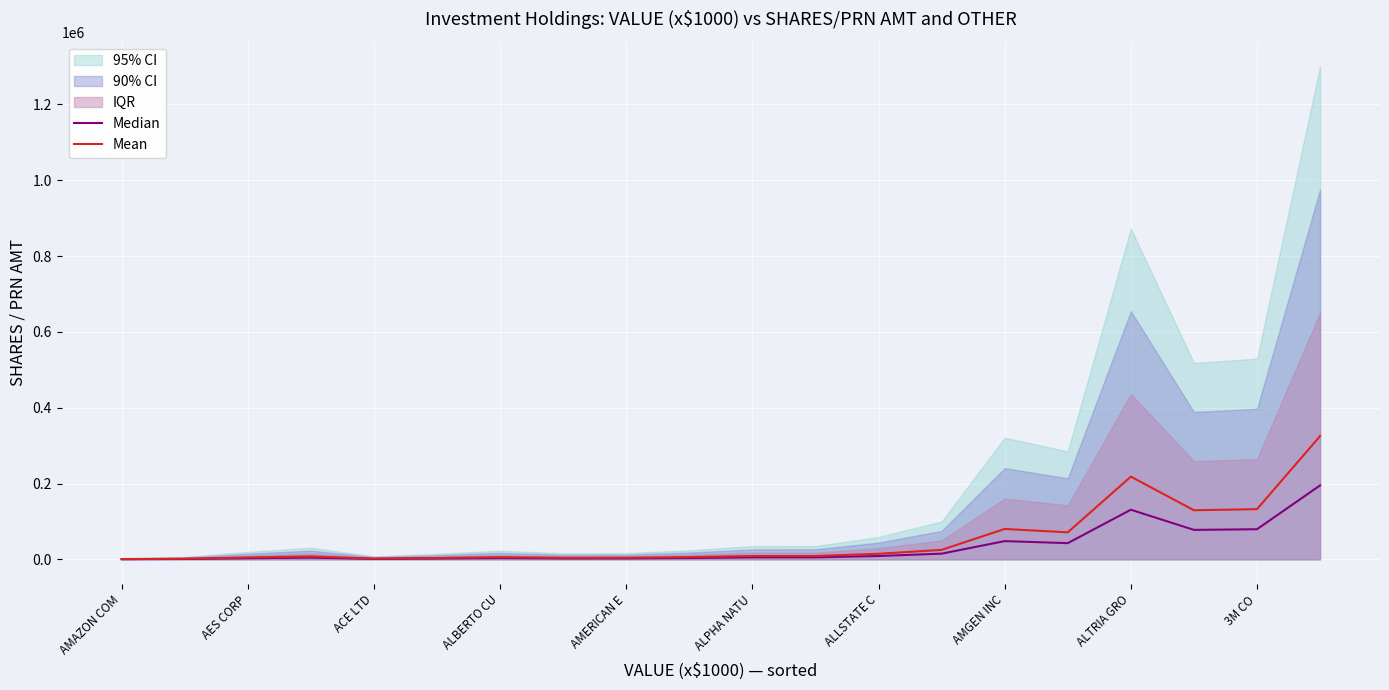

Which series has the widest spread of values?

Mean